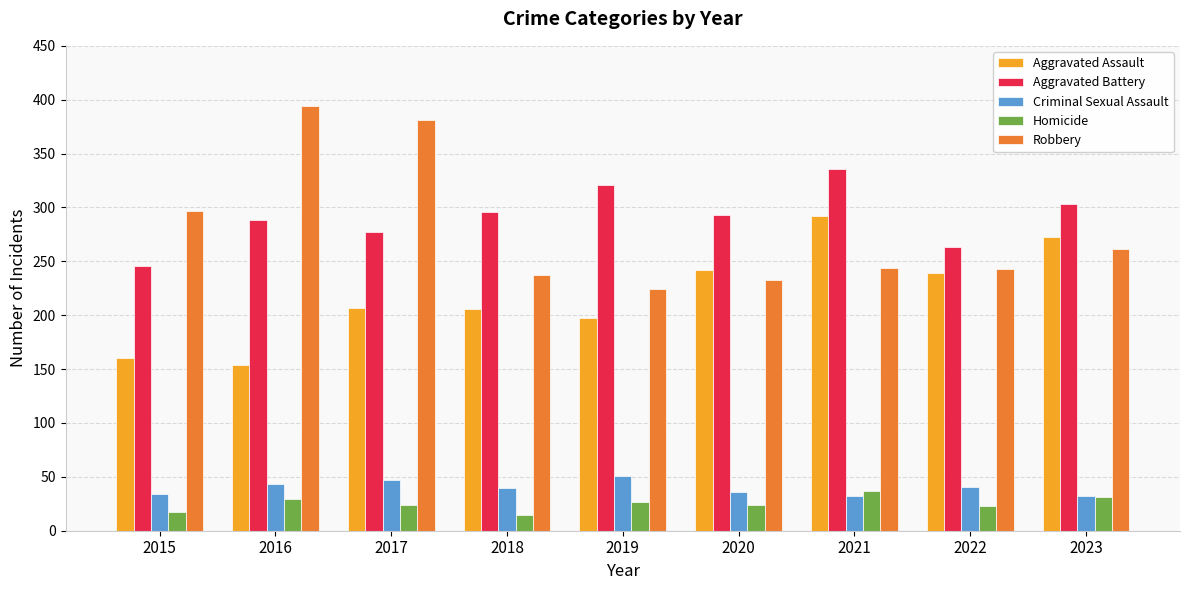

Read the Criminal Sexual Assault value at 2018.

40